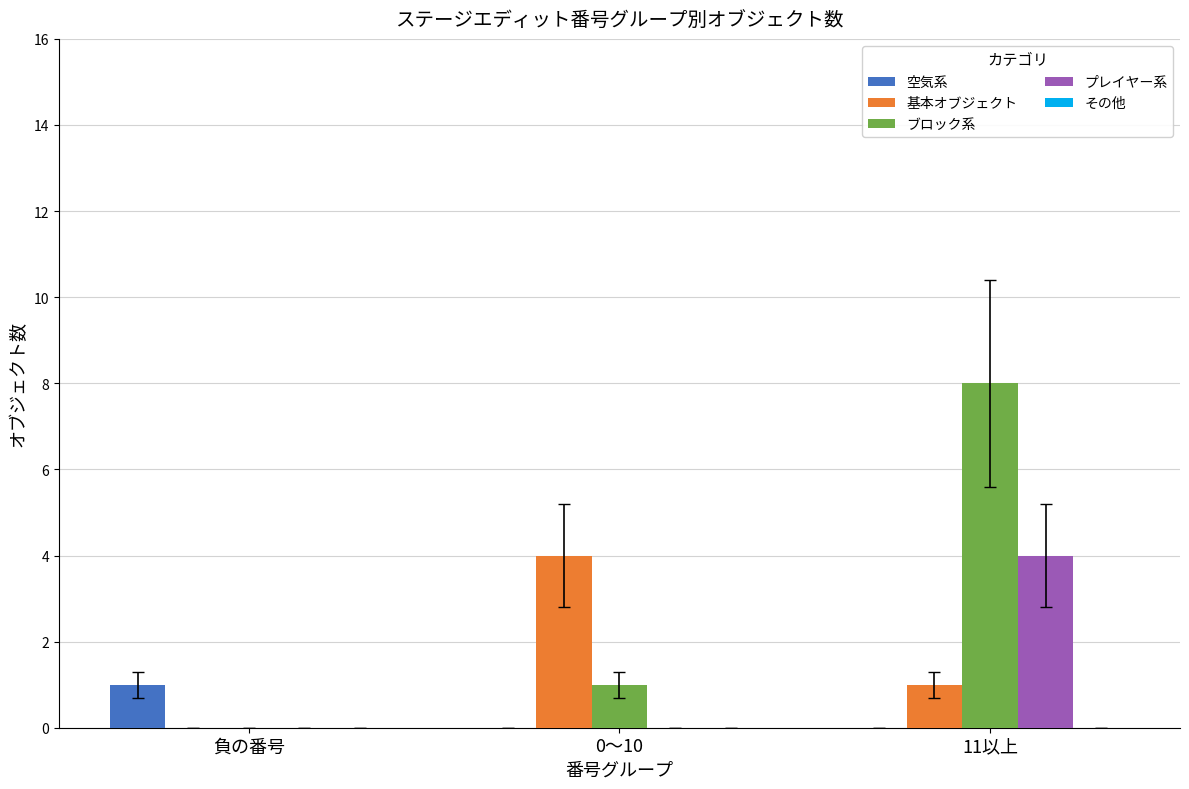

Which series has the largest total across all categories?

ブロック系